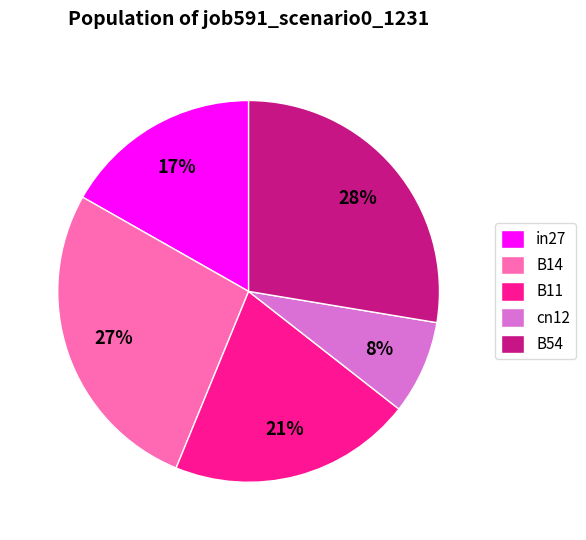

To the nearest percent, what portion does cn12 represent?

8%